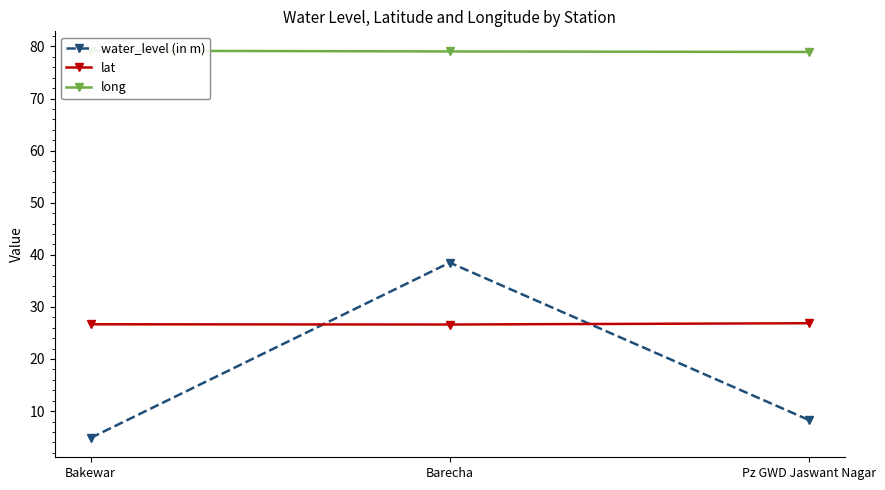

What is the difference between the second highest and minimum values in the long series?

0.1